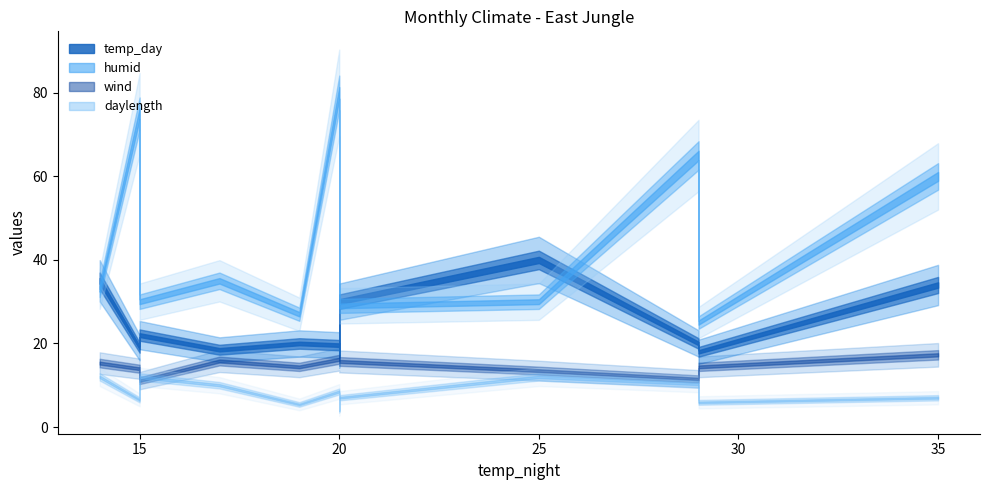

Rank the series by their maximum value, from highest to lowest.

humid, temp_day, wind, daylength